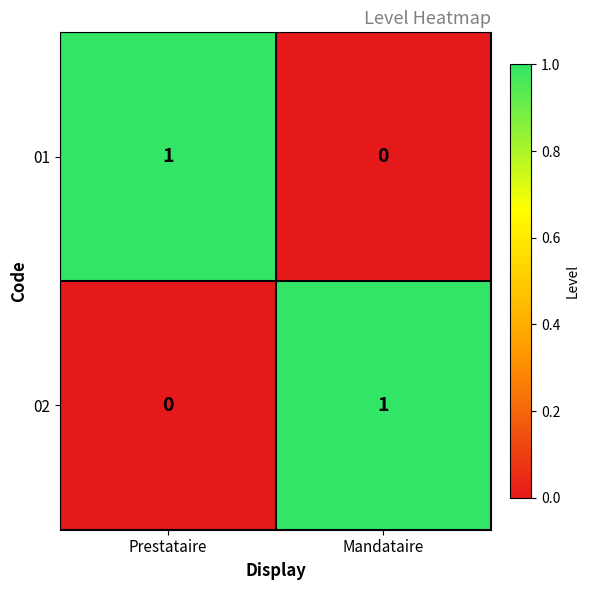

Reading left to right, extract all data points from this chart.

01: 1	0
02: 0	1